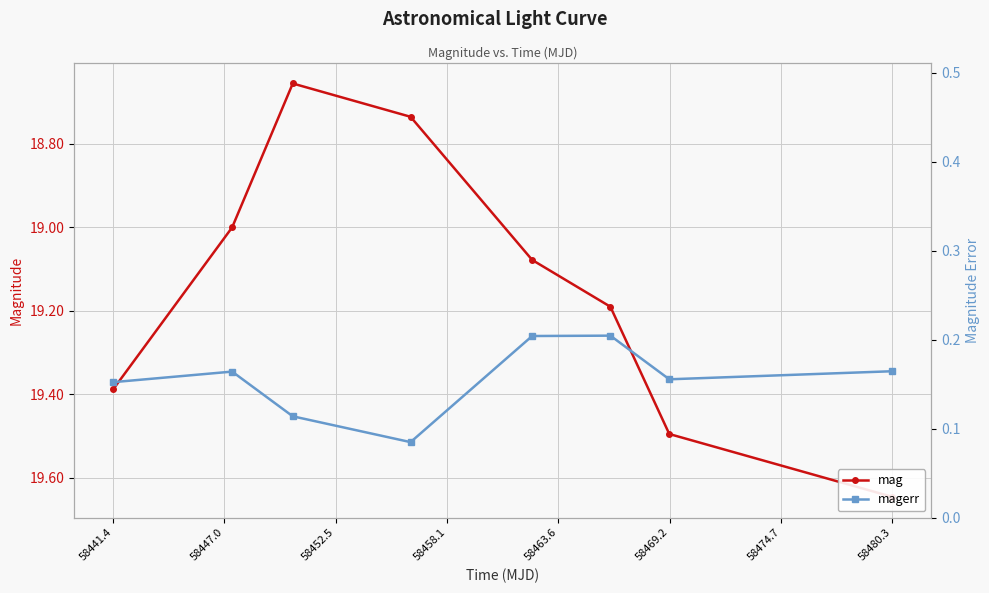

True or false: magerr has more than 1 points higher than both neighbors.

True